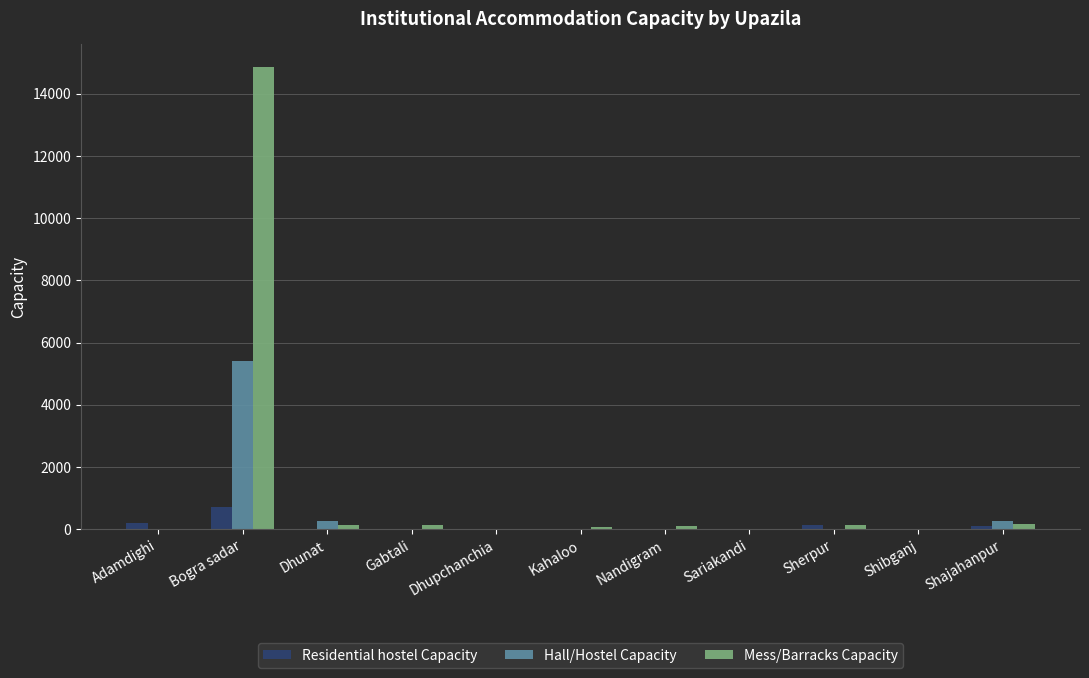

What is the difference between the Residential hostel Capacity values at Shibganj and Bogra sadar?

725